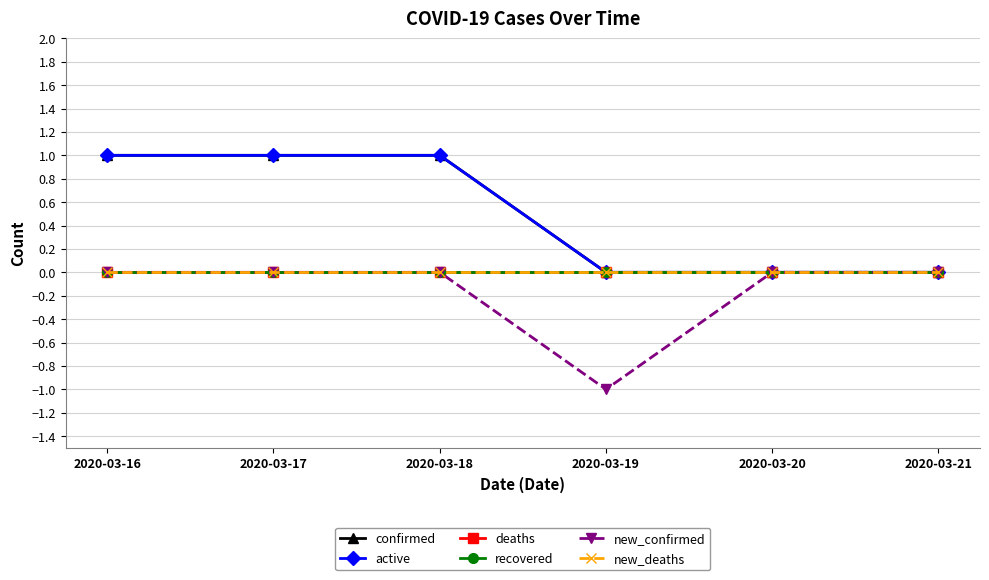

What is the sum of all confirmed values?

3